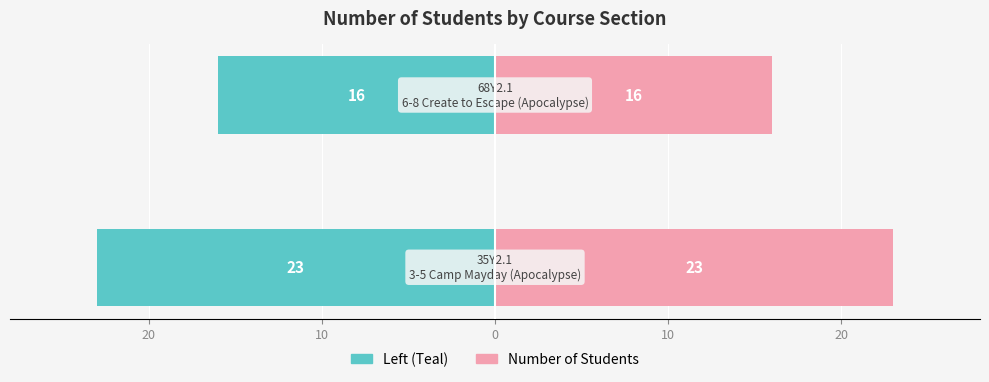

How many bars are there in total?

4